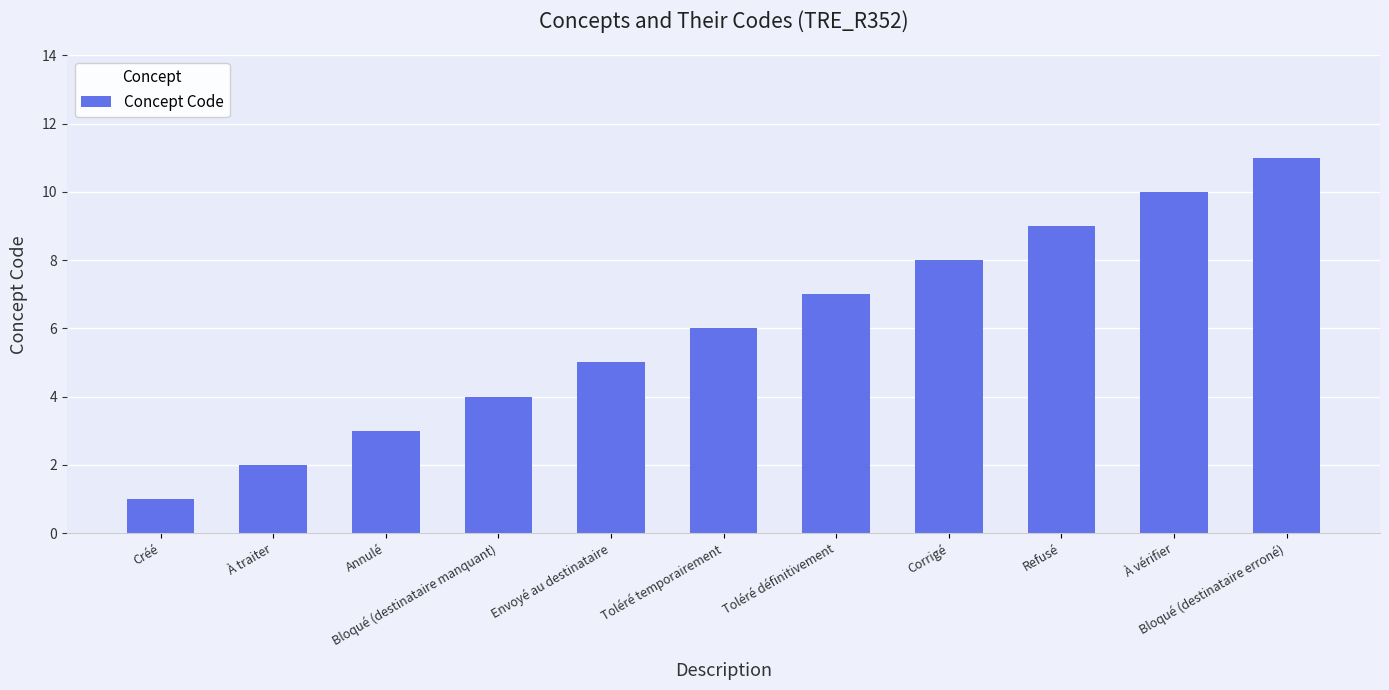

What is the change in value from Annulé to Corrigé?

+5